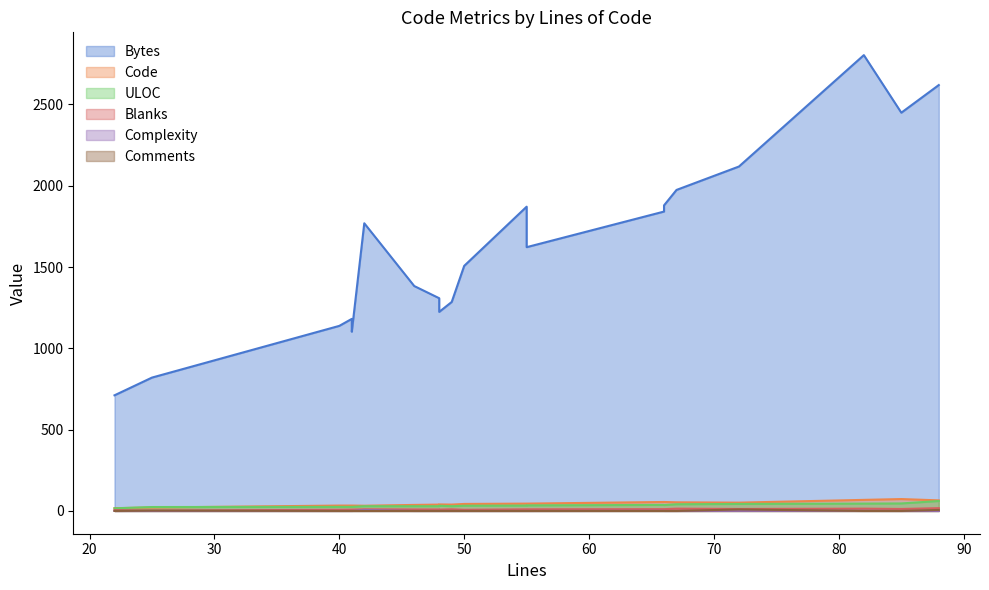

Does the chart have visible grid lines?

No